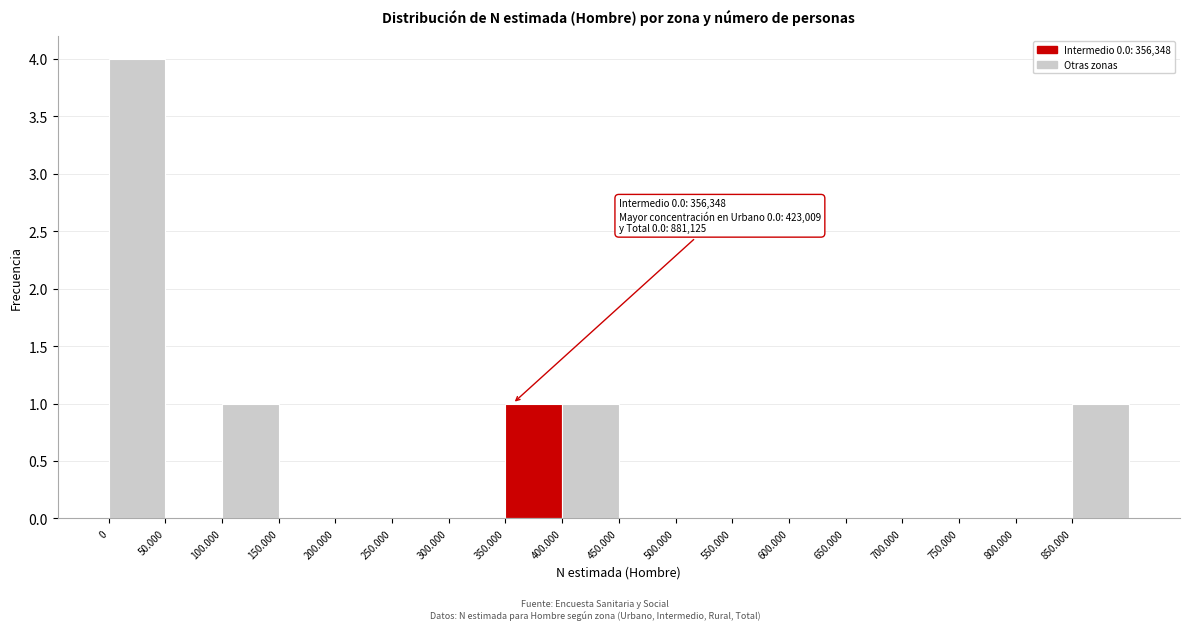

Reading right to left, transcribe all the data shown in this chart.

850.000=1	800.000=0	750.000=0	700.000=0	650.000=0	600.000=0	550.000=0	500.000=0	450.000=0	400.000=1	350.000=1	300.000=0	250.000=0	200.000=0	150.000=0	100.000=1	50.000=0	0=4